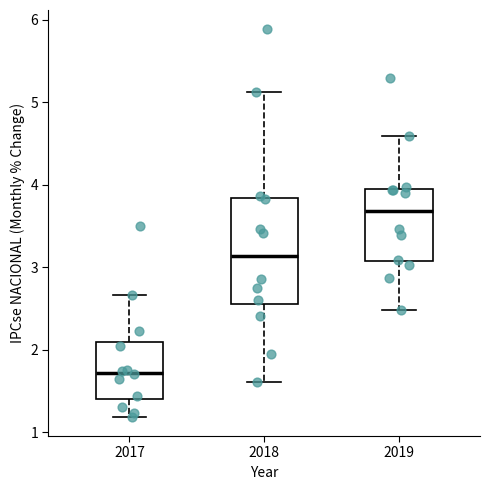

Which box is the tallest, from its lower edge to its upper edge?

2018